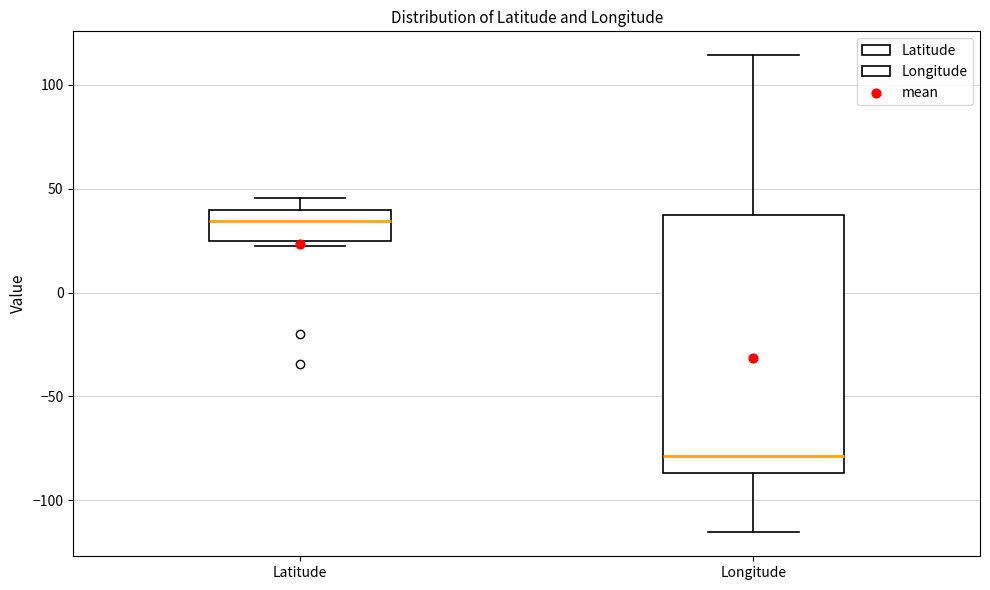

Reading left to right, transcribe this box plot: for each box, give where its median line is, the range the box spans, and where its two whiskers end, as read against the y-axis. The values are not printed on the chart, so give them approximately, as read against the axis.

Latitude: median 35, box 25 to 40, whiskers 20 to 45
Longitude: median -80, box -85 to 35, whiskers -115 to 115